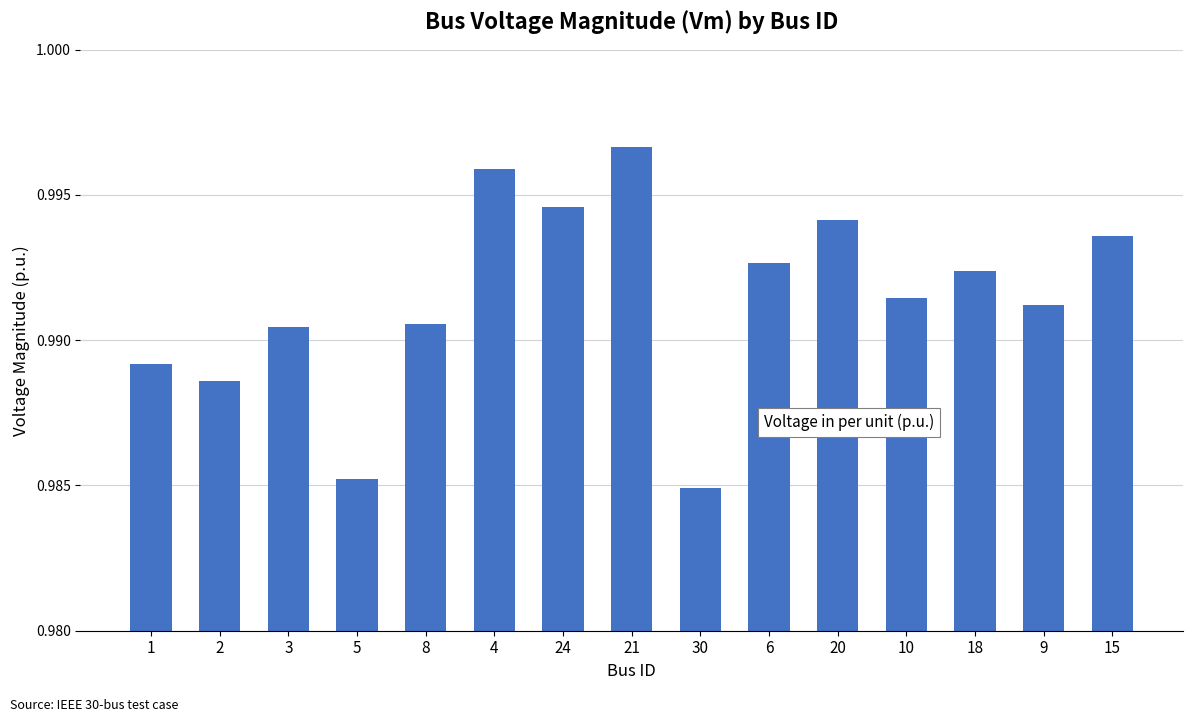

True or false: the data shows 1.8 at 4.

False